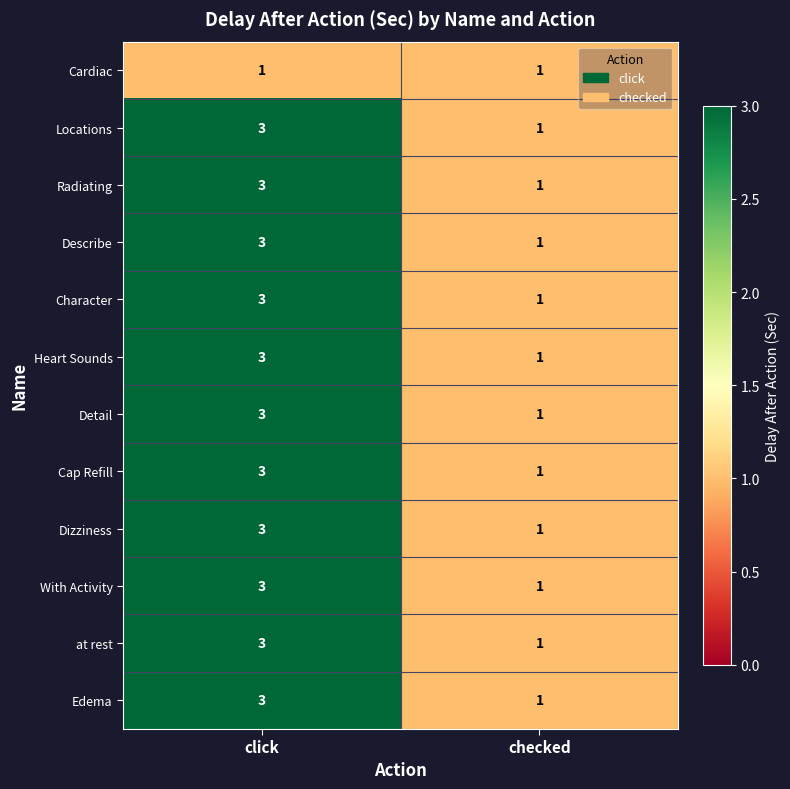

Which category has the highest value across all series?

click